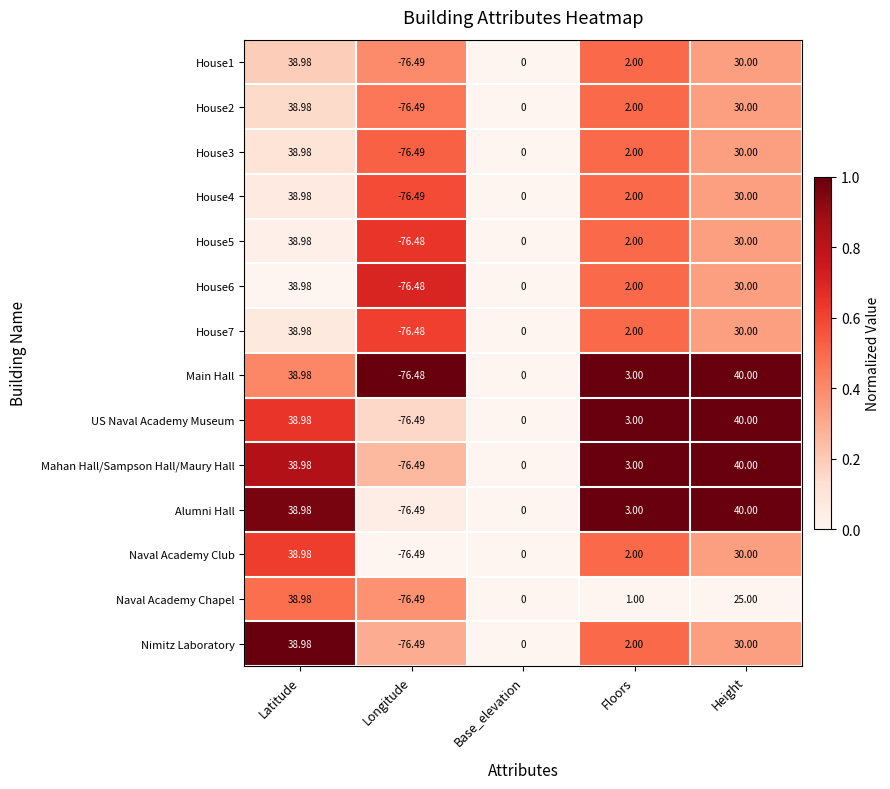

At which category is the sum across all series the highest?

Latitude